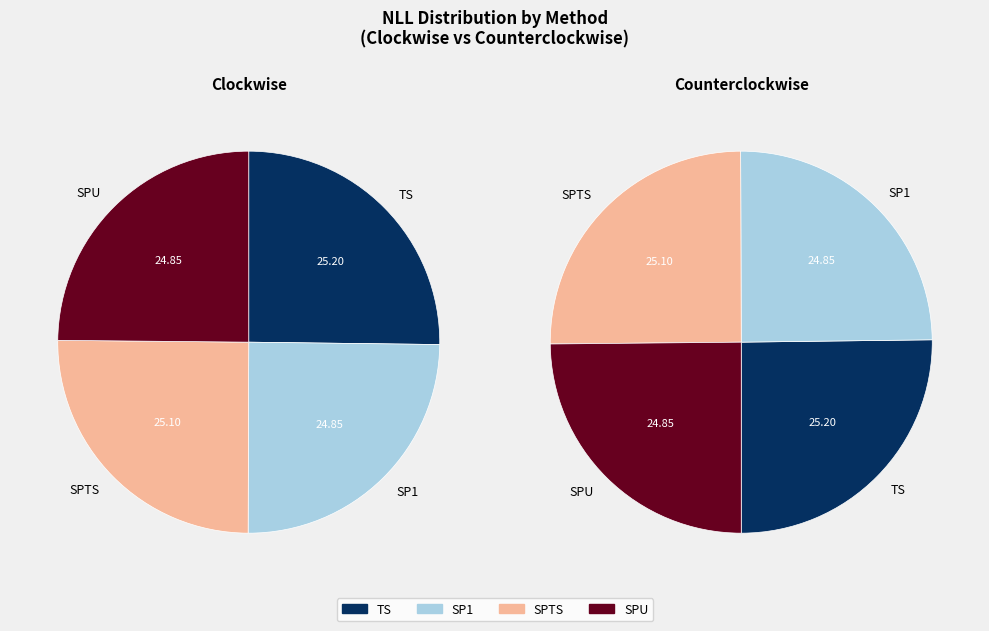

Is it true that TS is 35% of the pie?

False